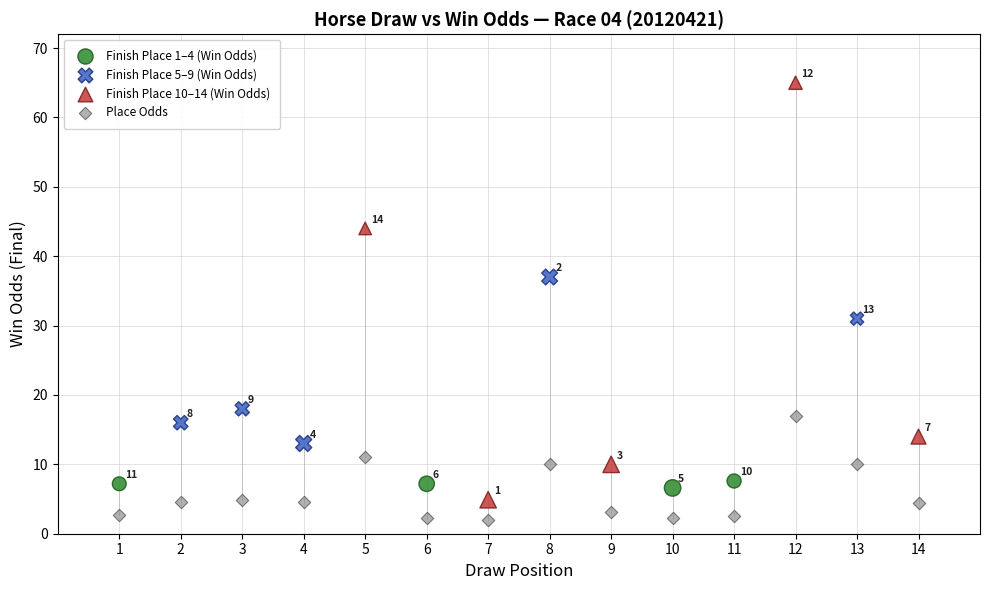

Which series reaches the minimum Y coordinate?

Place Odds